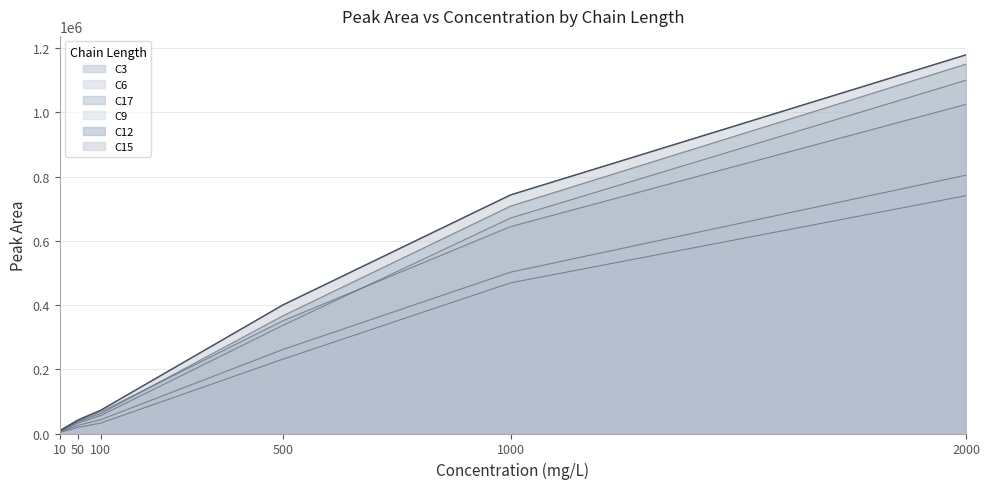

Reading left to right, what are all the values shown in this chart?

C3: 10=3062	50=18877	100=32427	500=231392	1000=469104	2000=740509
C6: 10=4485	50=25285	100=42948	500=261472	1000=502347	2000=804287
C9: 10=5781	50=32428	100=55544	500=336594	1000=670818	2000=1099821
C12: 10=6733	50=36394	100=61907	500=366312	1000=707998	2000=1149985
C15: 10=8420	50=41991	100=72272	500=400179	1000=742848	2000=1178984
C17: 10=9268	50=38785	100=67421	500=350980	1000=644150	2000=1024810